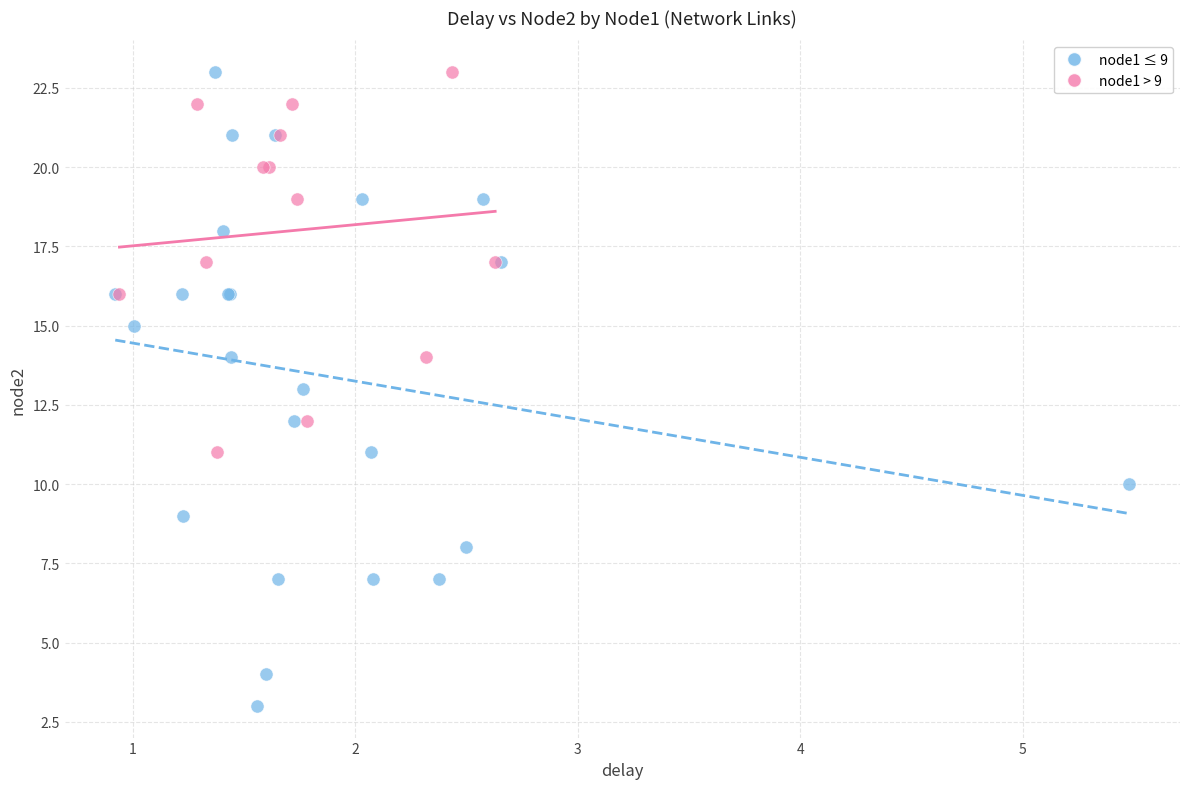

Which series has the largest Y range (max minus min)?

node1 ≤ 9